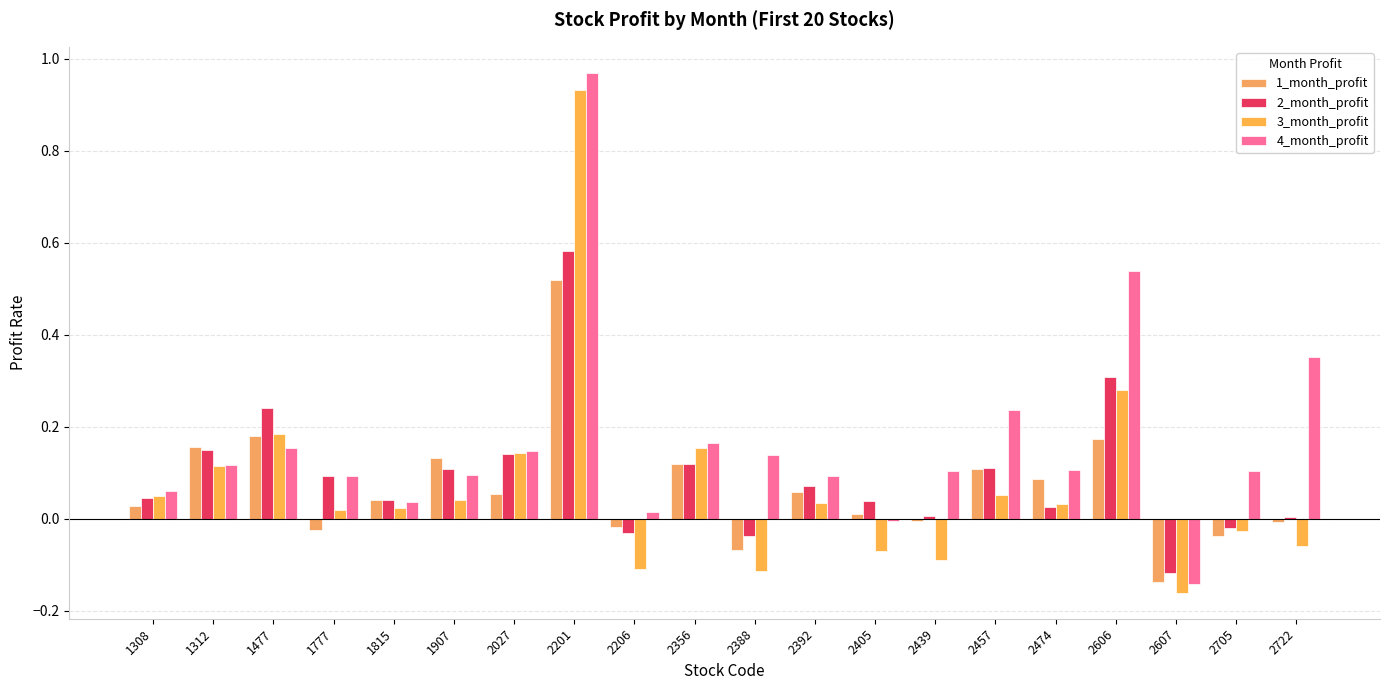

Reading left to right, what are all the values shown in this chart?

1_month_profit: 1308=0.0	1312=0.2	1477=0.2	1777=-0.0	1815=0.0	1907=0.1	2027=0.1	2201=0.5	2206=-0.0	2356=0.1	2388=-0.1	2392=0.1	2405=0.0	2439=-0.0	2457=0.1	2474=0.1	2606=0.2	2607=-0.1	2705=-0.0	2722=-0.0
2_month_profit: 1308=0.0	1312=0.1	1477=0.2	1777=0.1	1815=0.0	1907=0.1	2027=0.1	2201=0.6	2206=-0.0	2356=0.1	2388=-0.0	2392=0.1	2405=0.0	2439=0.0	2457=0.1	2474=0.0	2606=0.3	2607=-0.1	2705=-0.0	2722=0.0
3_month_profit: 1308=0.1	1312=0.1	1477=0.2	1777=0.0	1815=0.0	1907=0.0	2027=0.1	2201=0.9	2206=-0.1	2356=0.2	2388=-0.1	2392=0.0	2405=-0.1	2439=-0.1	2457=0.1	2474=0.0	2606=0.3	2607=-0.2	2705=-0.0	2722=-0.1
4_month_profit: 1308=0.1	1312=0.1	1477=0.2	1777=0.1	1815=0.0	1907=0.1	2027=0.1	2201=1.0	2206=0.0	2356=0.2	2388=0.1	2392=0.1	2405=-0.0	2439=0.1	2457=0.2	2474=0.1	2606=0.5	2607=-0.1	2705=0.1	2722=0.4